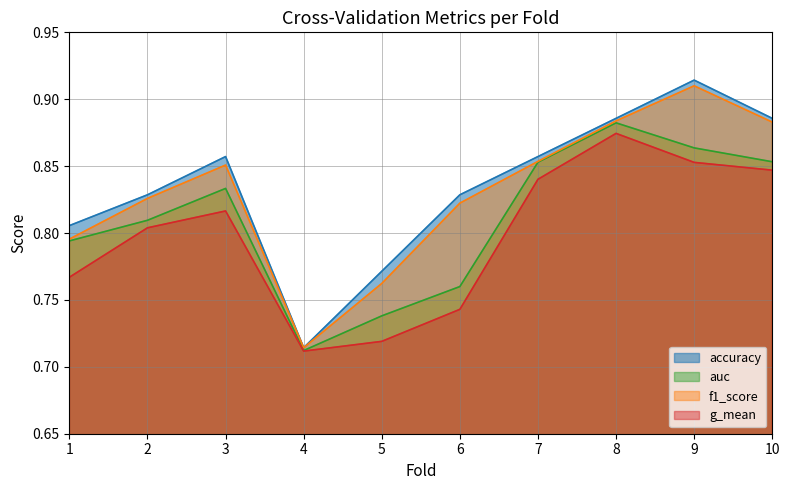

Where is the first local maximum for accuracy?

3